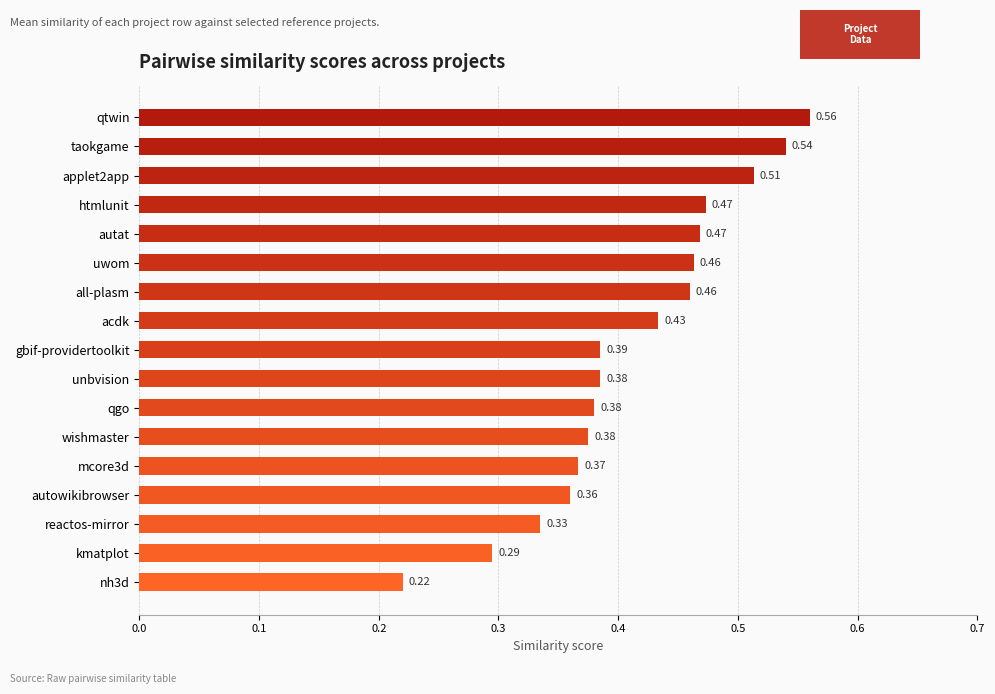

Between mcore3d and wishmaster, which is larger?

wishmaster